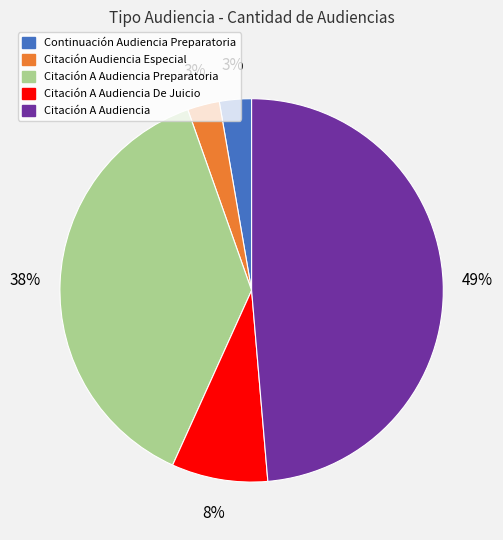

To the nearest percent, what is the difference between the largest and smallest slice percentages?

46%